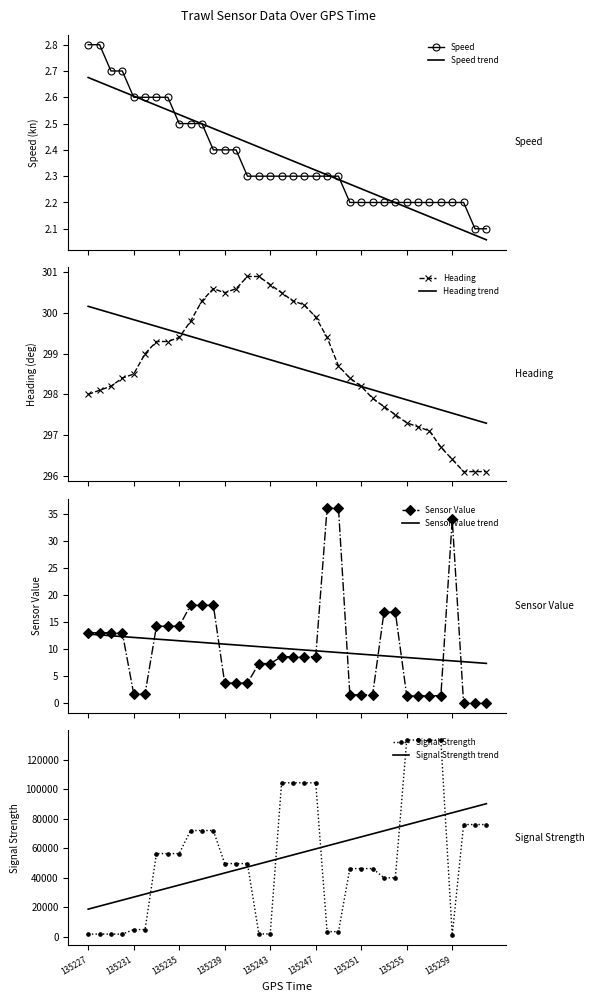

The value of Signal Strength at 135239 is 70692.6. True or false?

False